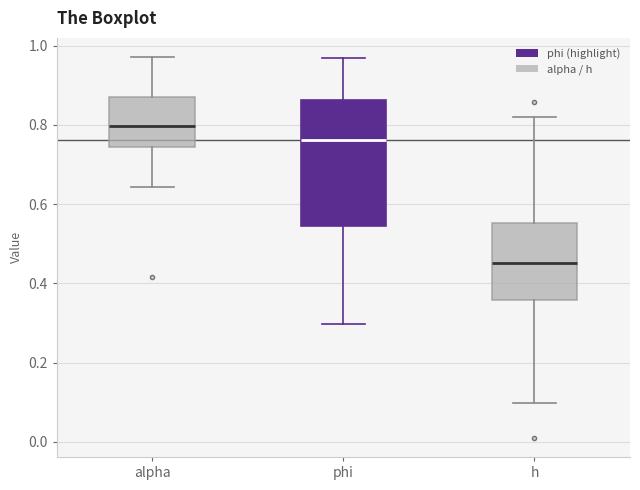

Where is the lower edge of the box for phi on the y-axis? The values are not printed on the chart, so give them approximately, as read against the axis.

0.54